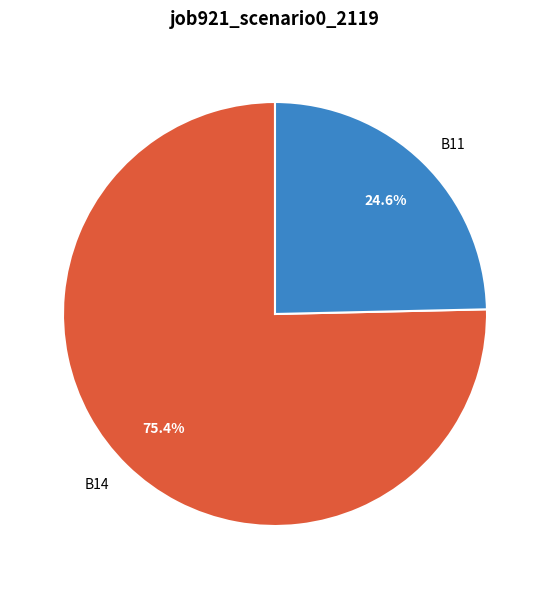

Rank the categories by value from highest to lowest.

B14, B11